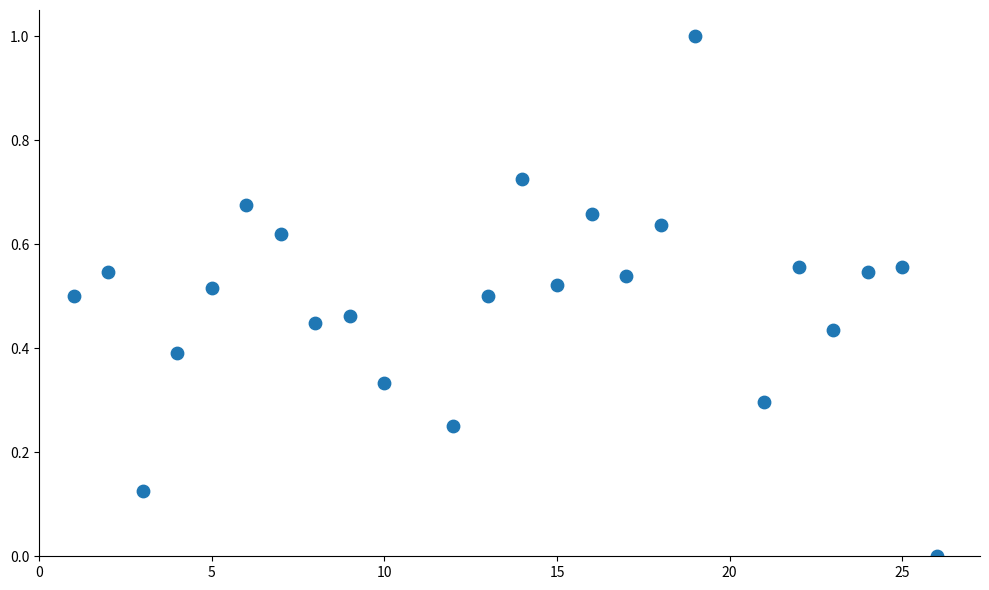

What is the range of X values (max minus min)?

25.0